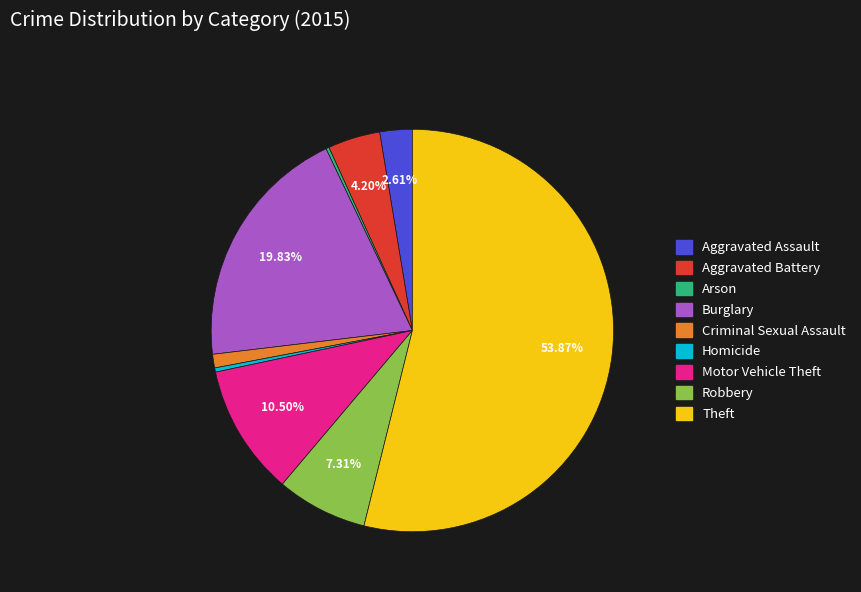

Which category accounts for the majority?

Theft